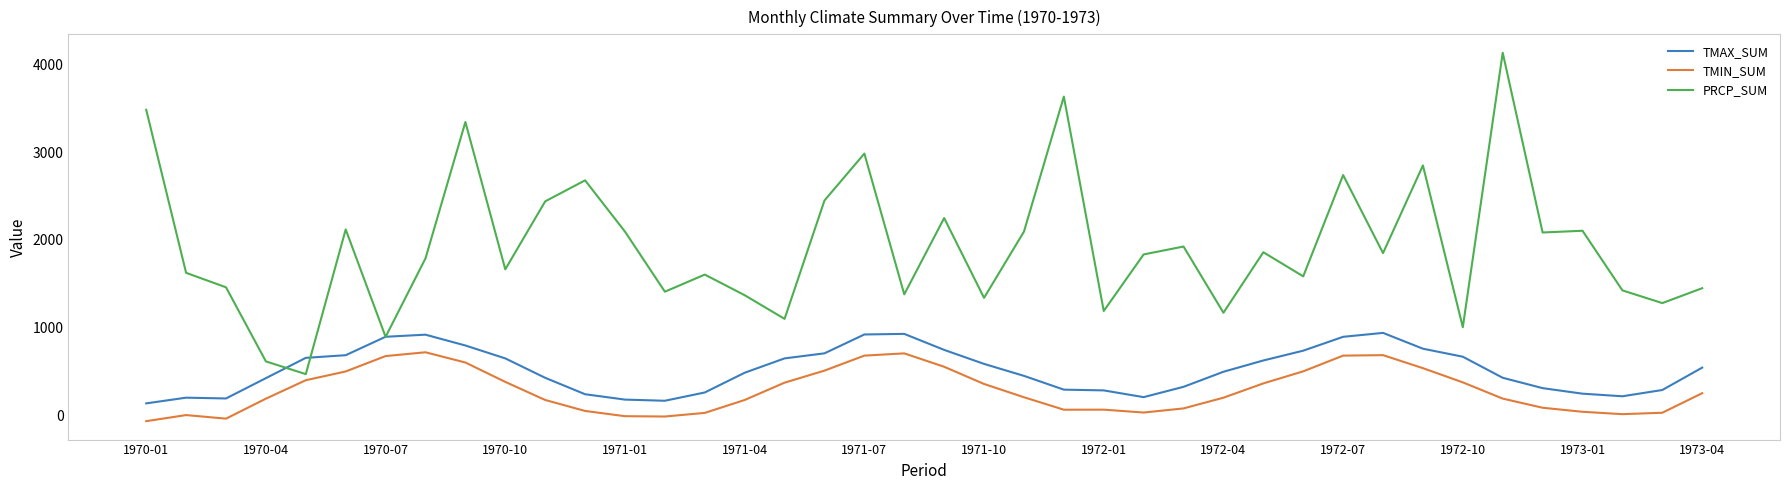

Rank the series by their maximum value, from lowest to highest.

TMIN_SUM, TMAX_SUM, PRCP_SUM